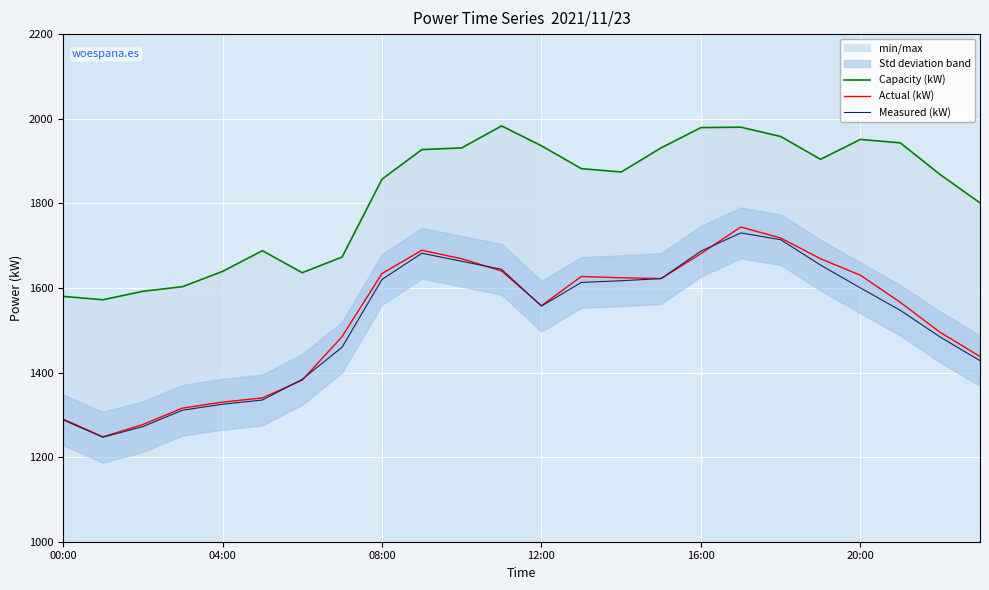

The Actual (kW) series shows 856 at 17. True or false?

False